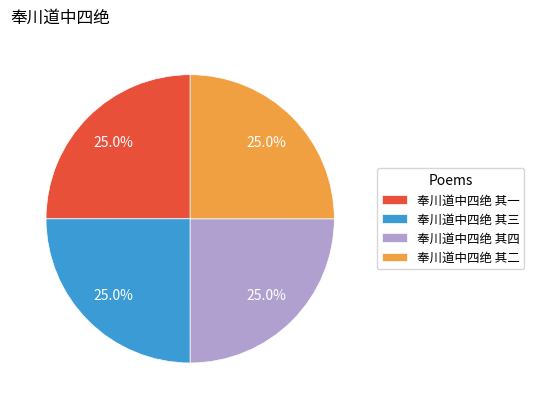

How much of the chart is everything except 奉川道中四绝 其一?

75.0%